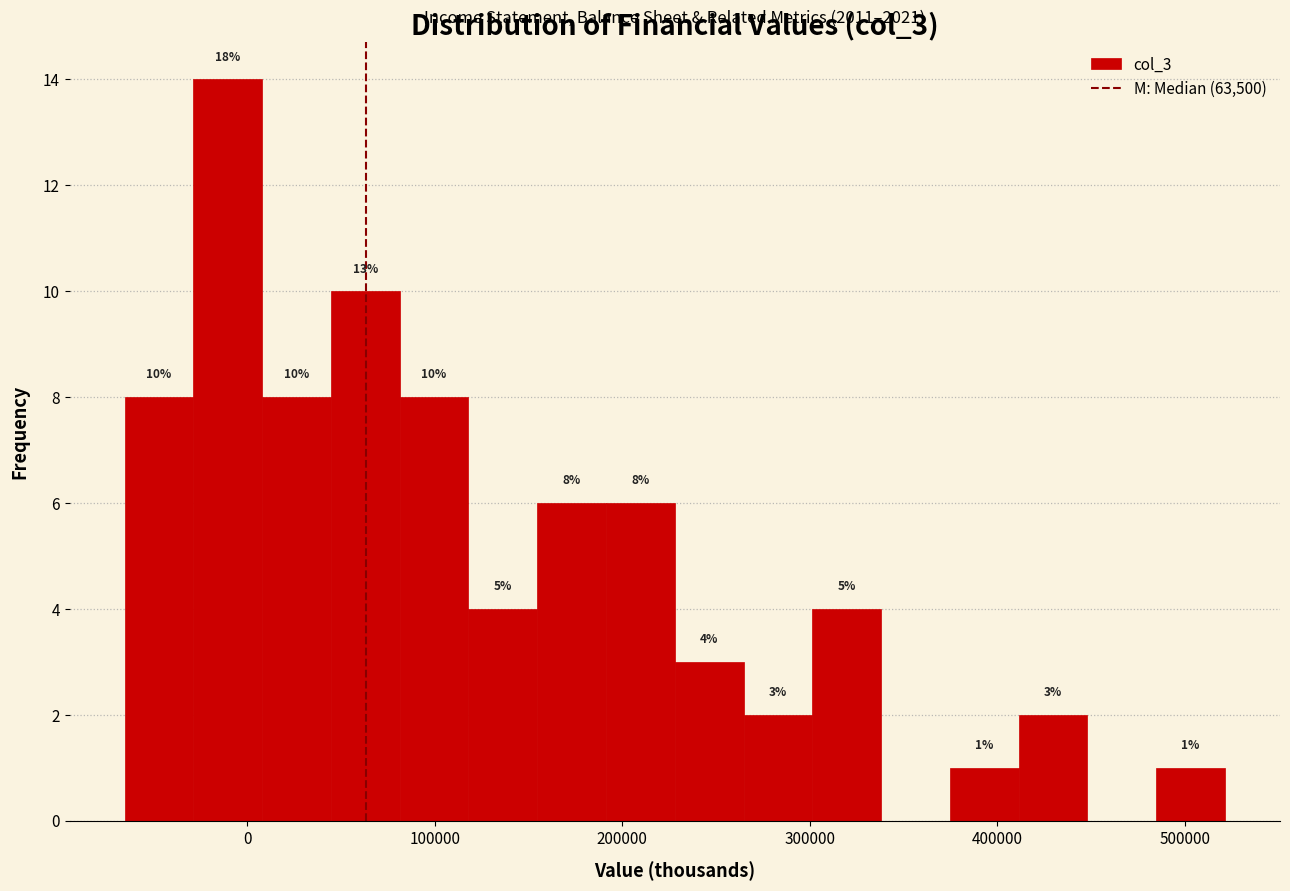

Around what value on the x-axis is the tallest bar? Give the approximate position of its centre, as read against the axis.

-10000